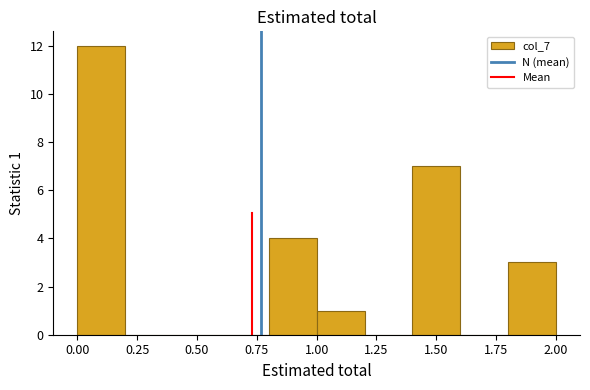

Which range on the x-axis has the tallest bar?

0.0 to 0.2